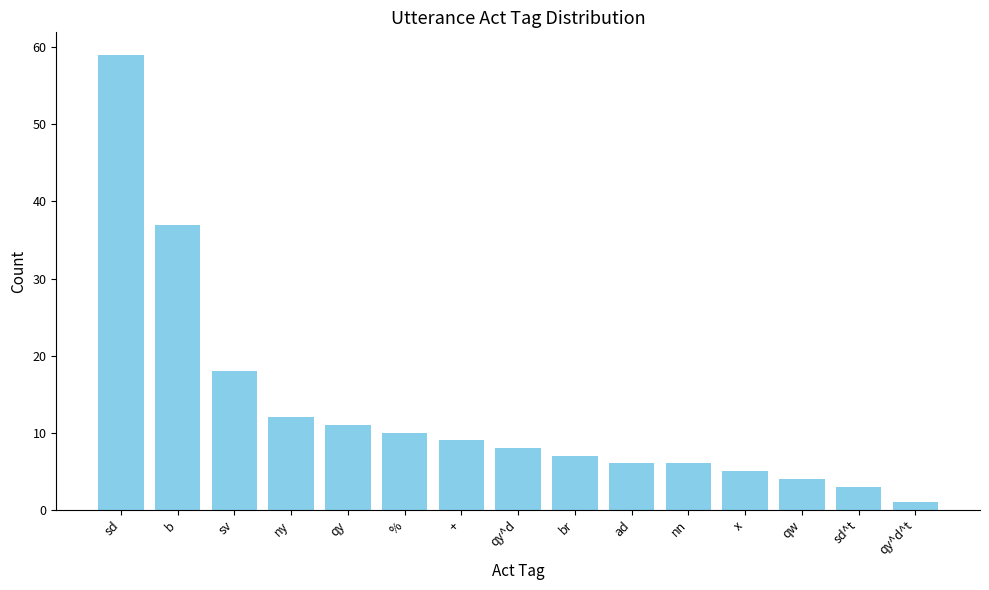

What position from the left is +?

7